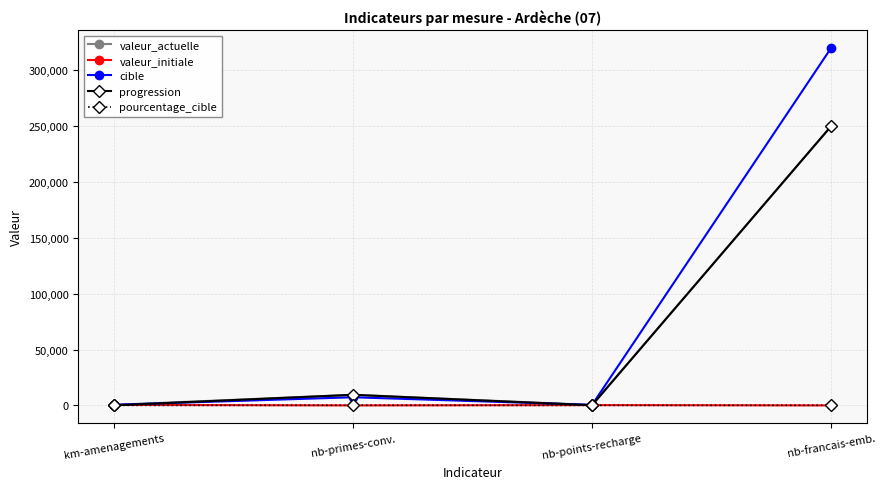

What is the highest value of the cible series?

320000